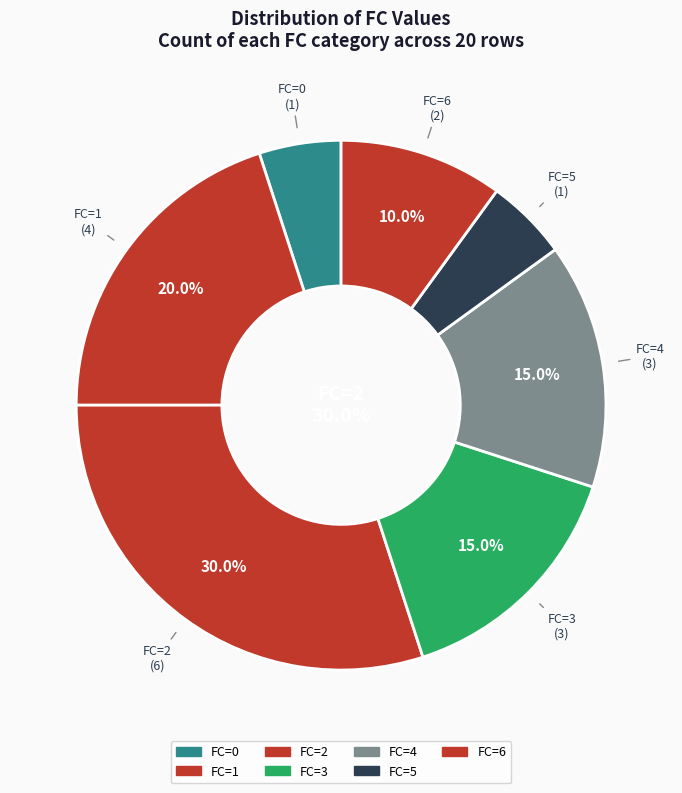

To the nearest percent, what percentage of the pie is FC=0?

5%